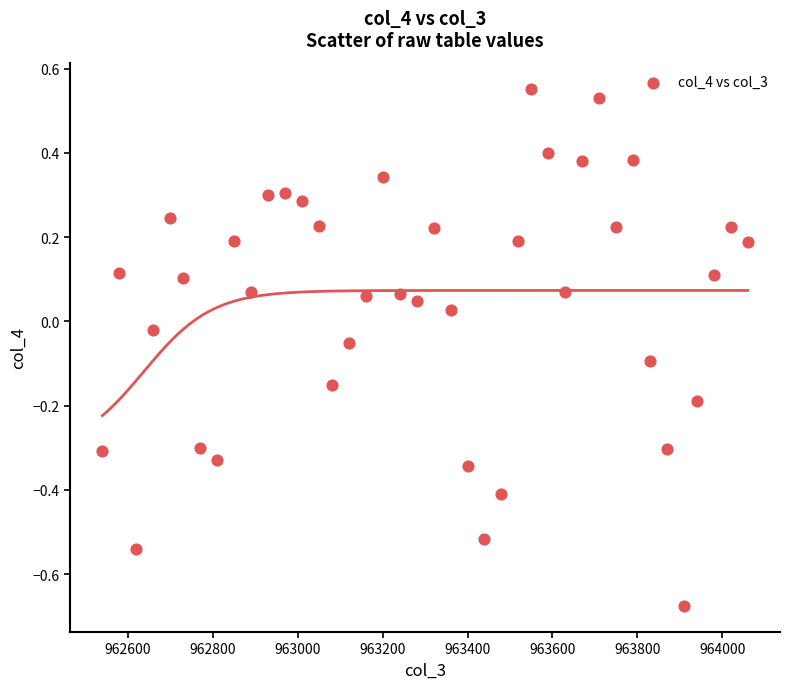

What is the range of X values (max minus min)?

1520.0